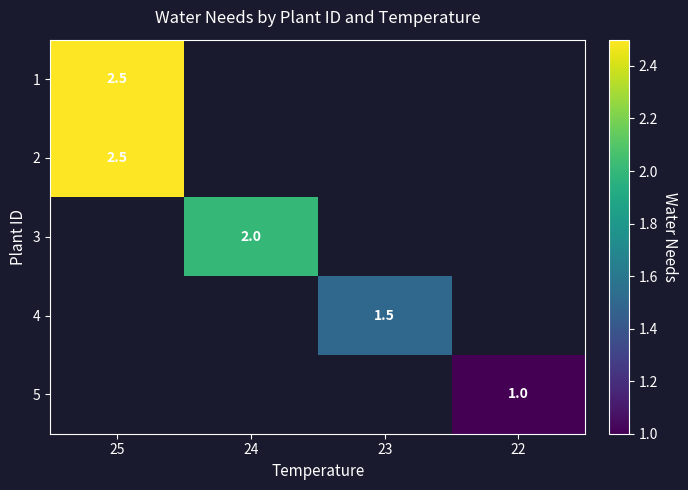

What is the smallest value displayed?

1.0